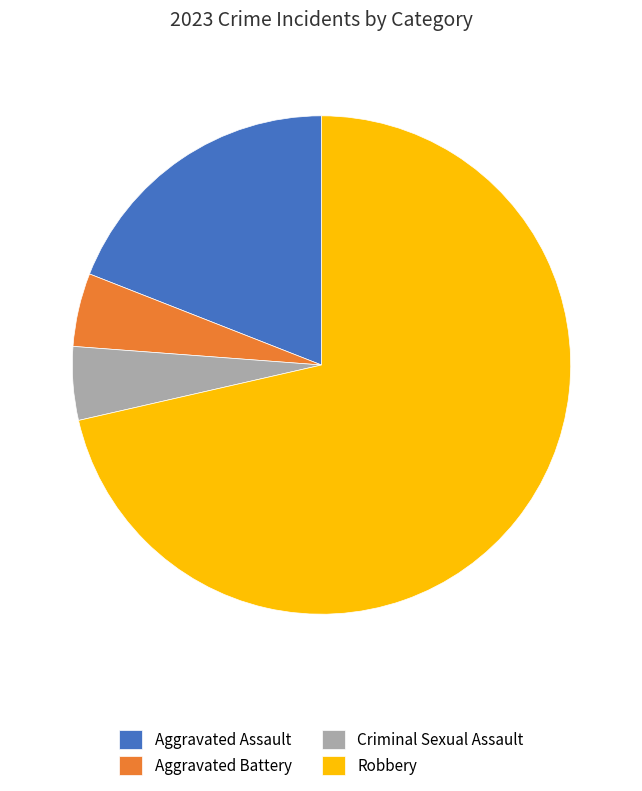

Do Criminal Sexual Assault and Robbery together represent more than half of the pie?

Yes